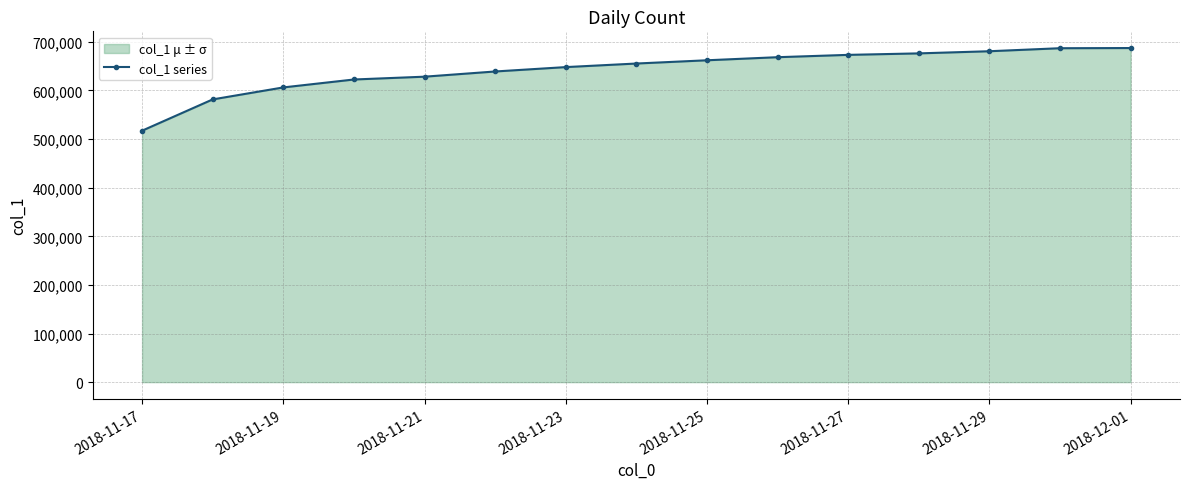

What is the smallest value displayed?

517302